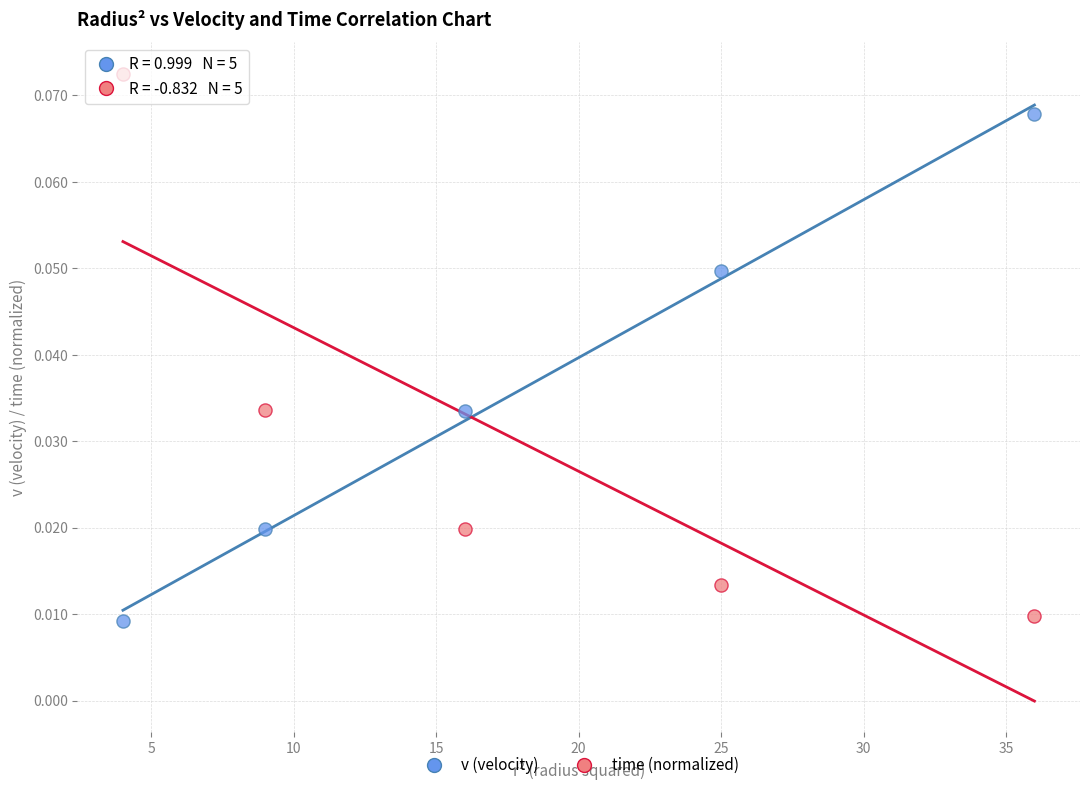

Which series reaches the maximum Y coordinate?

time (normalized)